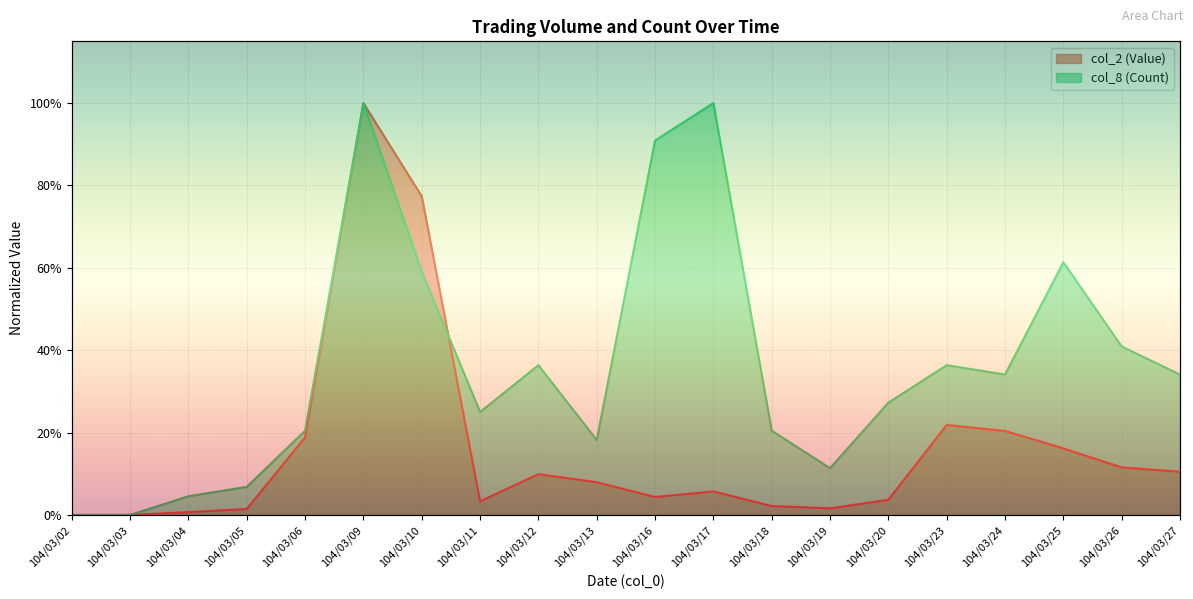

How many lines are shown in the chart?

2